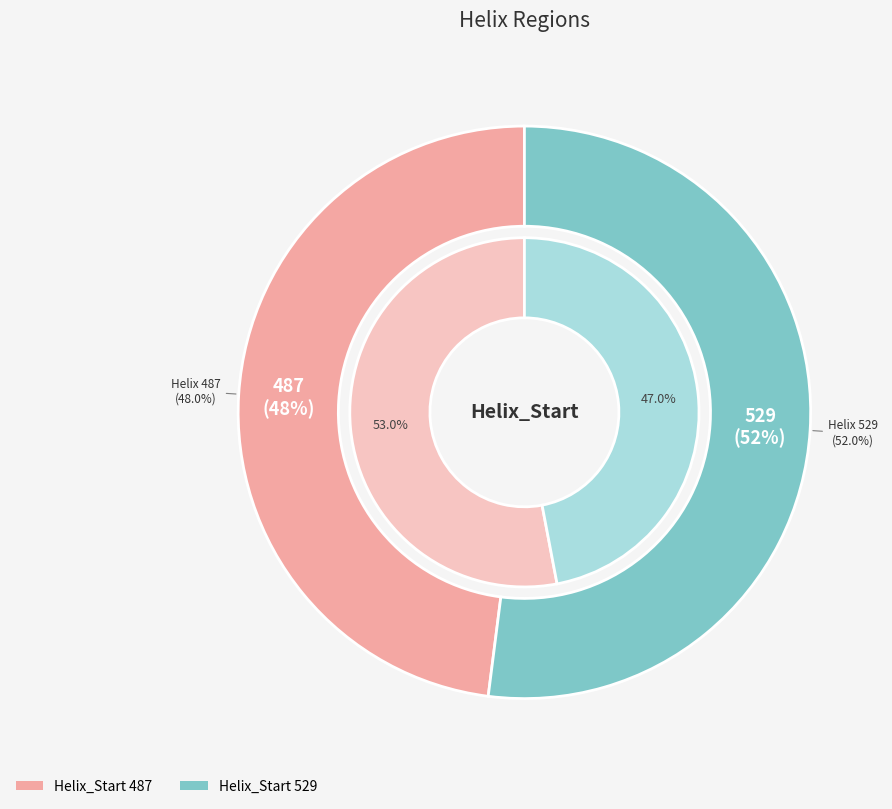

Approximately how many times larger is the value at 487 compared to 529?

0.9